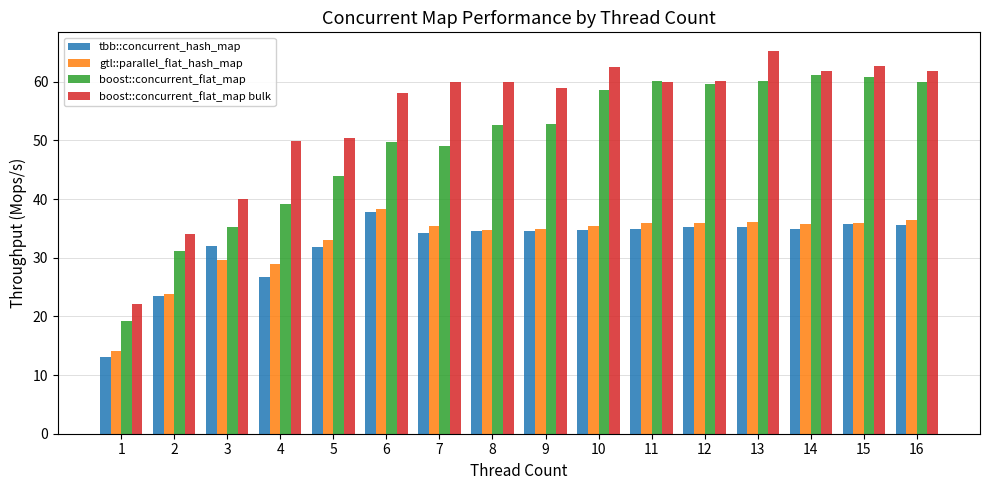

Is the value of boost::concurrent_flat_map at 7 greater than the value of tbb::concurrent_hash_map at 4?

Yes